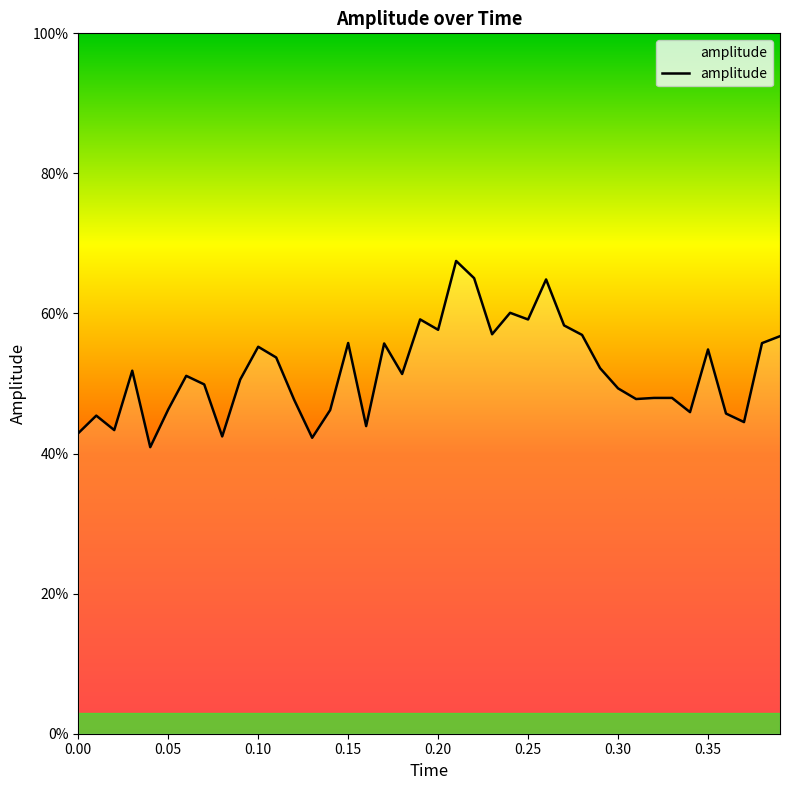

Does the chart display data point markers on the line(s)?

No